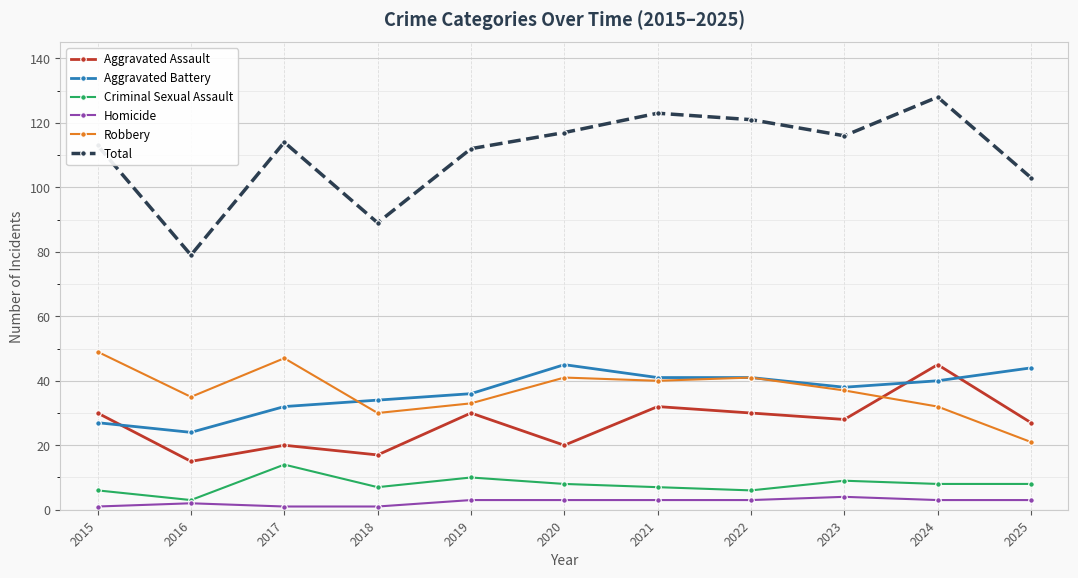

Reading left to right, list all the values displayed in this chart.

Aggravated Assault: 2015=30	2016=15	2017=20	2018=17	2019=30	2020=20	2021=32	2022=30	2023=28	2024=45	2025=27
Aggravated Battery: 2015=27	2016=24	2017=32	2018=34	2019=36	2020=45	2021=41	2022=41	2023=38	2024=40	2025=44
Criminal Sexual Assault: 2015=6	2016=3	2017=14	2018=7	2019=10	2020=8	2021=7	2022=6	2023=9	2024=8	2025=8
Homicide: 2015=1	2016=2	2017=1	2018=1	2019=3	2020=3	2021=3	2022=3	2023=4	2024=3	2025=3
Robbery: 2015=49	2016=35	2017=47	2018=30	2019=33	2020=41	2021=40	2022=41	2023=37	2024=32	2025=21
Total: 2015=113	2016=79	2017=114	2018=89	2019=112	2020=117	2021=123	2022=121	2023=116	2024=128	2025=103